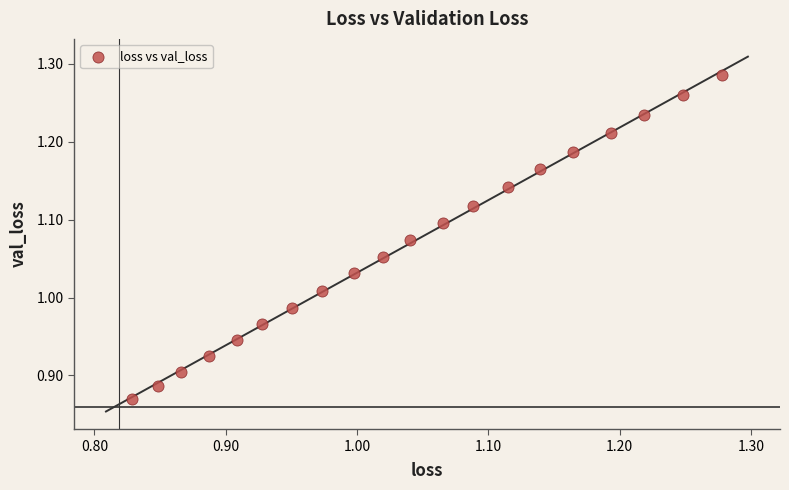

What is the range of Y values (max minus min)?

0.4